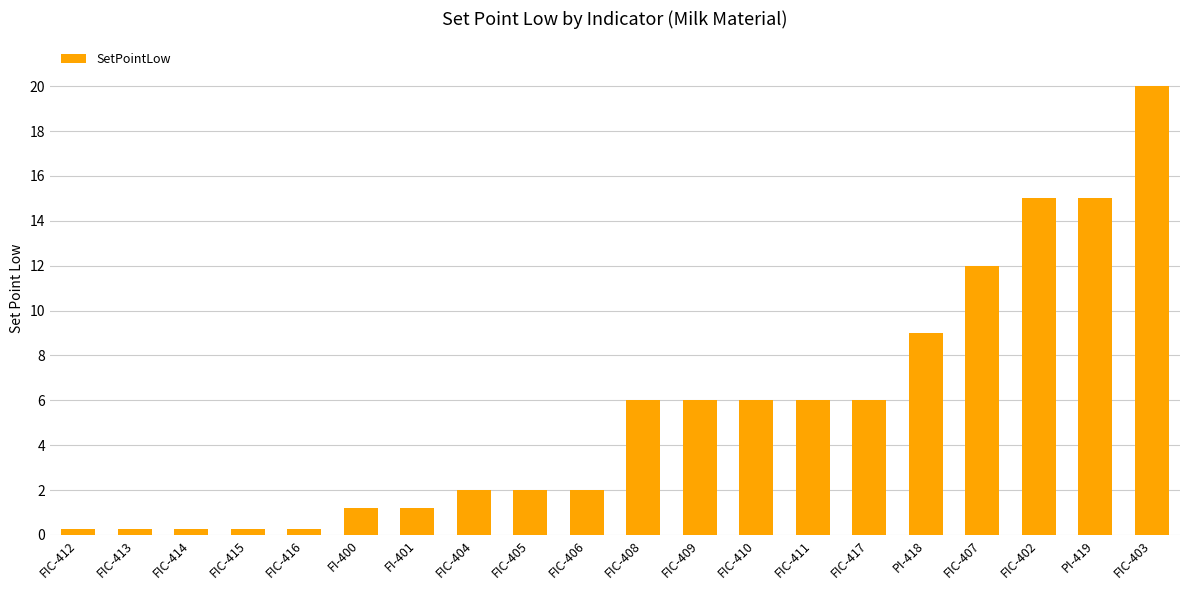

True or false: the data shows 4.5 at PI-418.

False